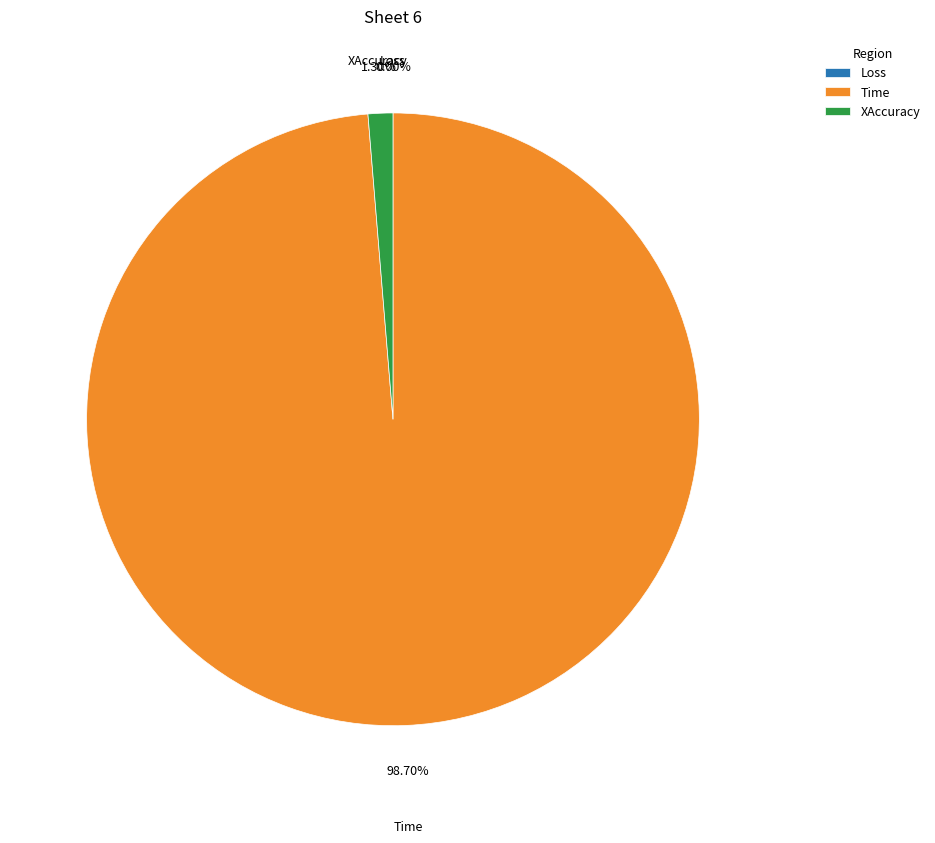

What percentage do Time and XAccuracy together represent?

100.0%